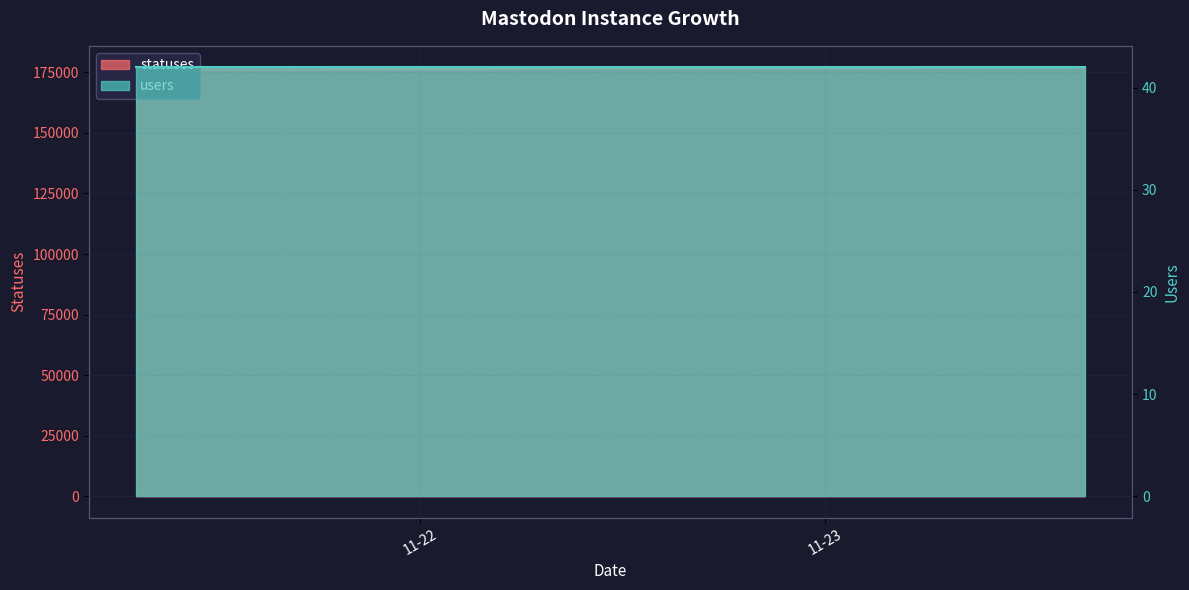

Is it true that the value at 2022-11-22 12:43 is 240634?

False